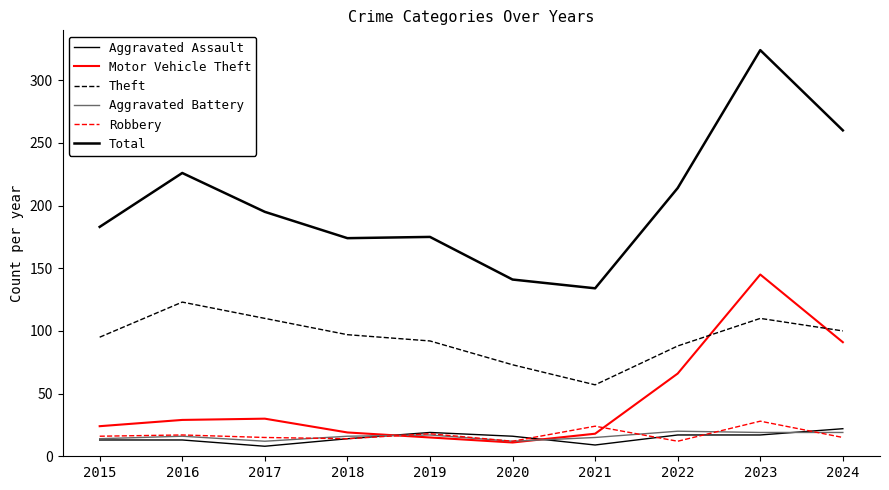

Which has a higher value, 2019 or 2020?

2019